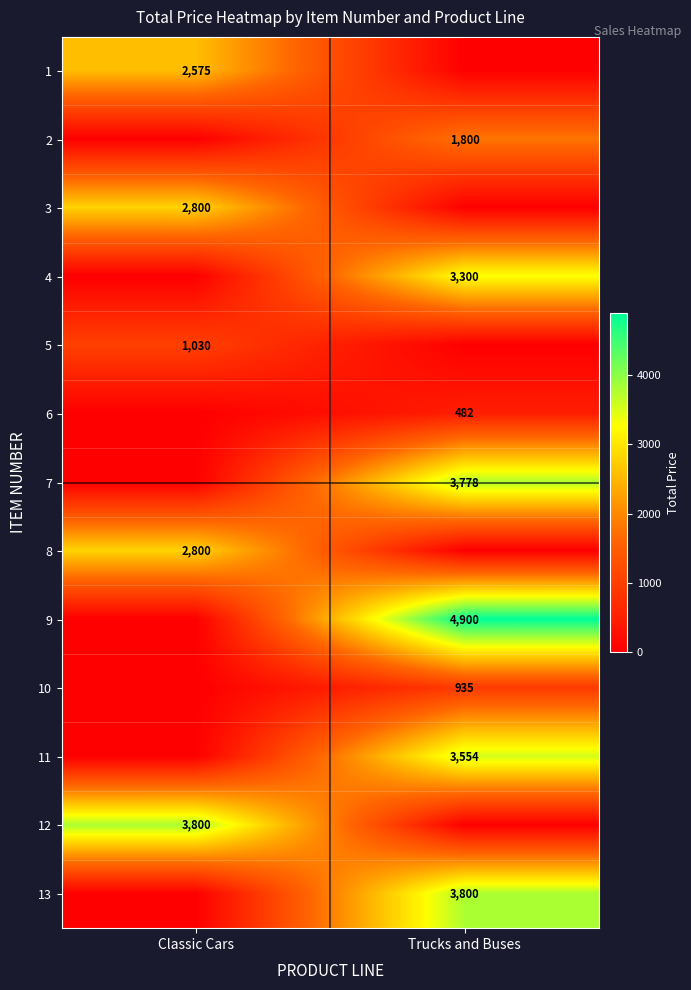

The 6 series shows 482 at Trucks and Buses. True or false?

True